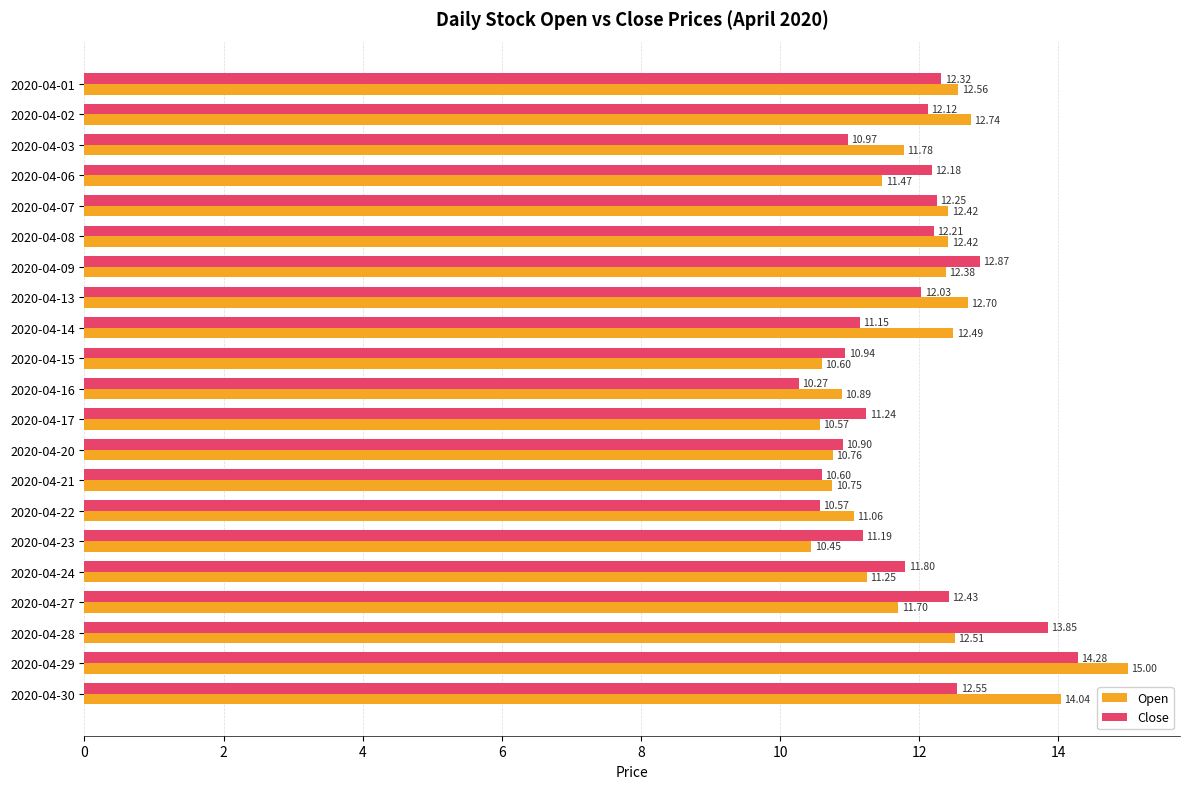

What is the lowest value of the Close series?

10.3